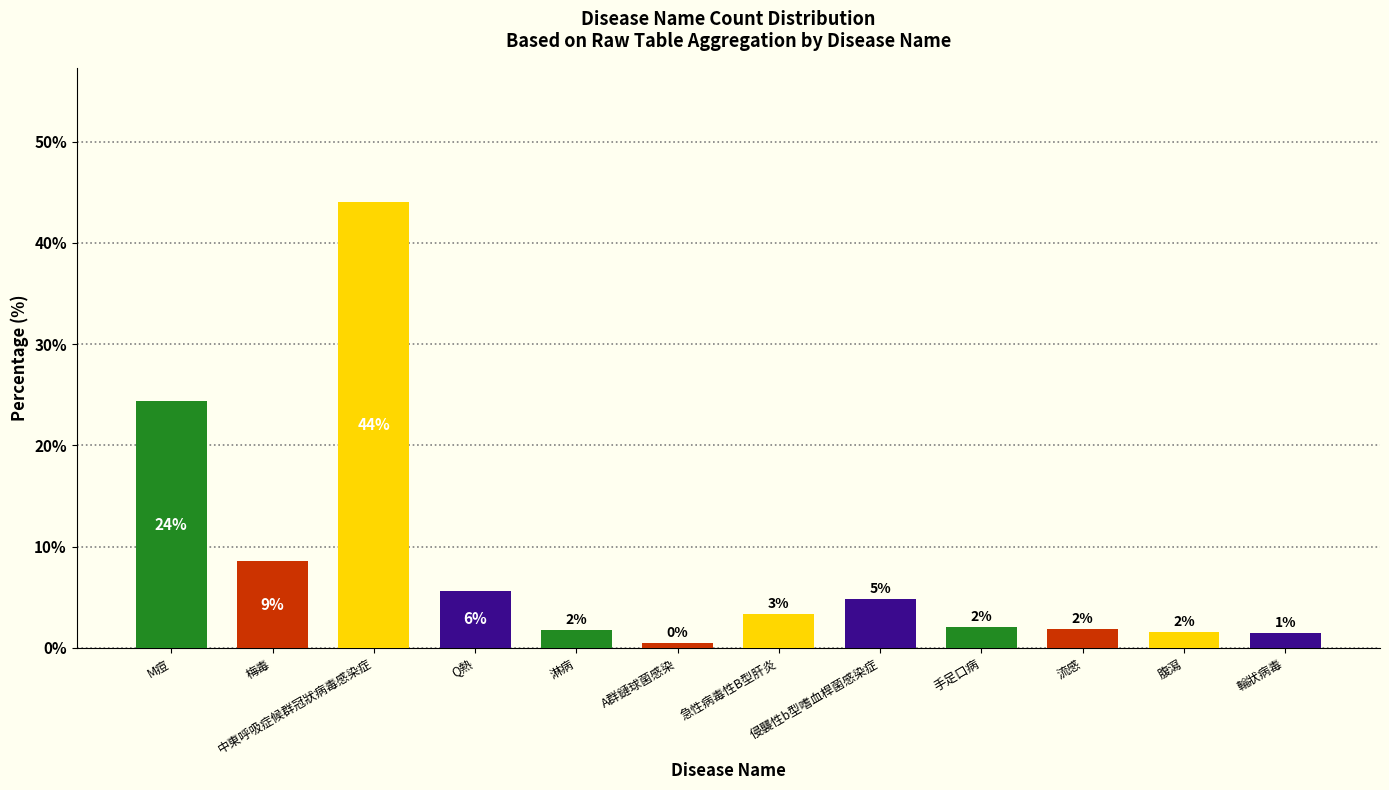

How many bars are there in total?

12